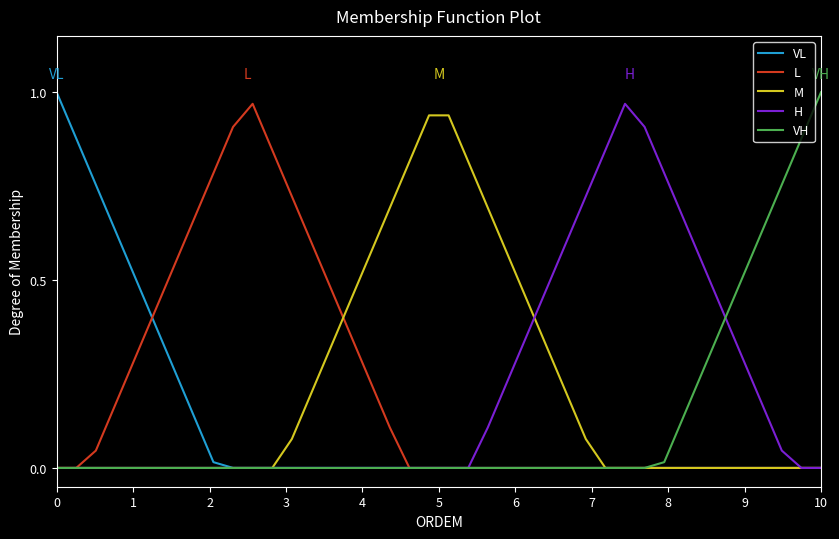

What are all the series names shown in the legend?

VL, L, M, H, VH